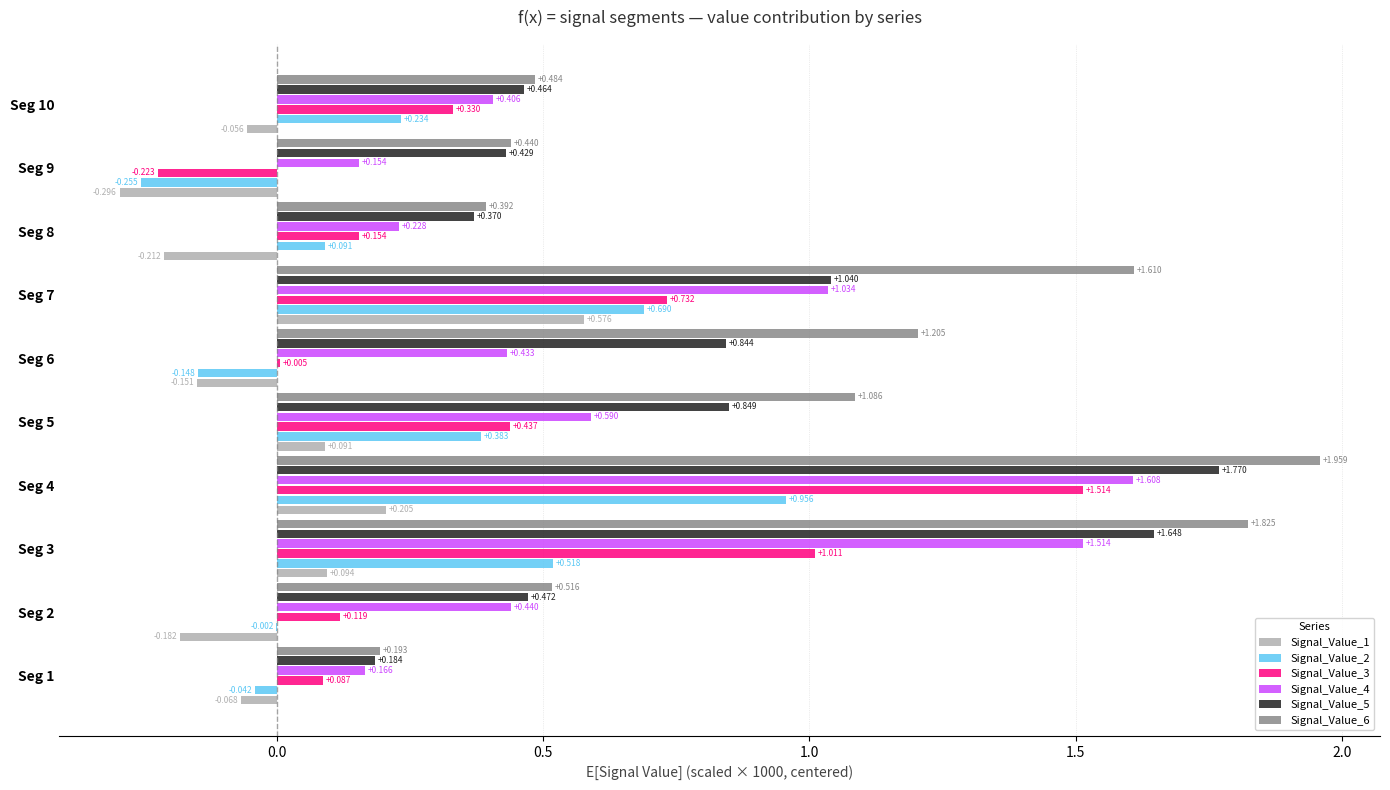

What are all the series names shown in the legend?

Signal_Value_1, Signal_Value_2, Signal_Value_3, Signal_Value_4, Signal_Value_5, Signal_Value_6